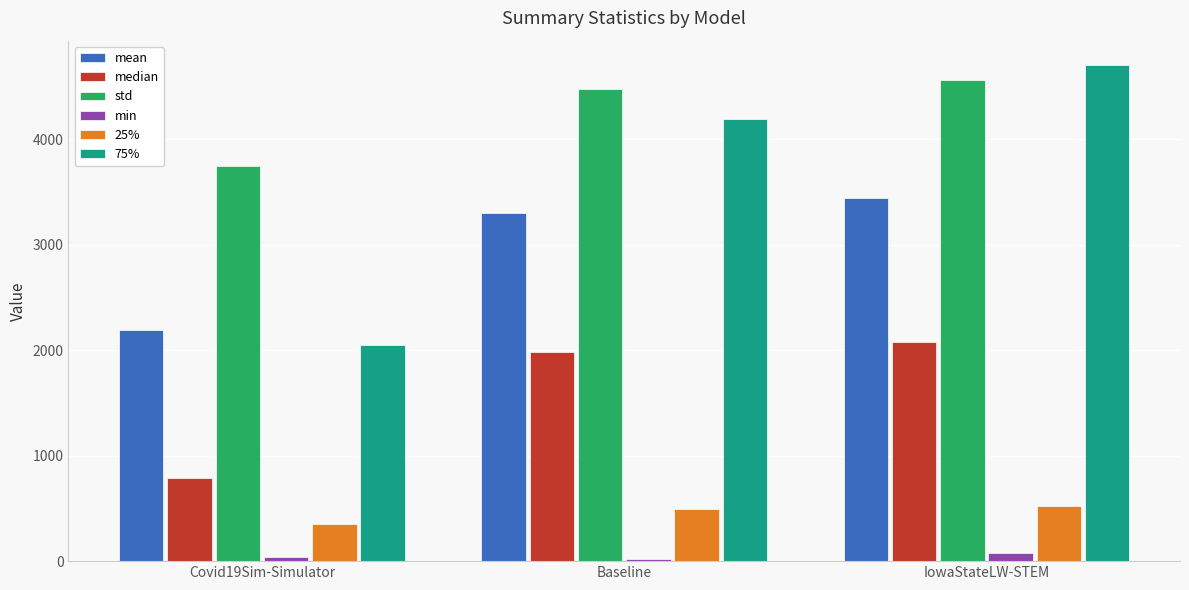

What is the approximate value of min at IowaStateLW-STEM?

79.6